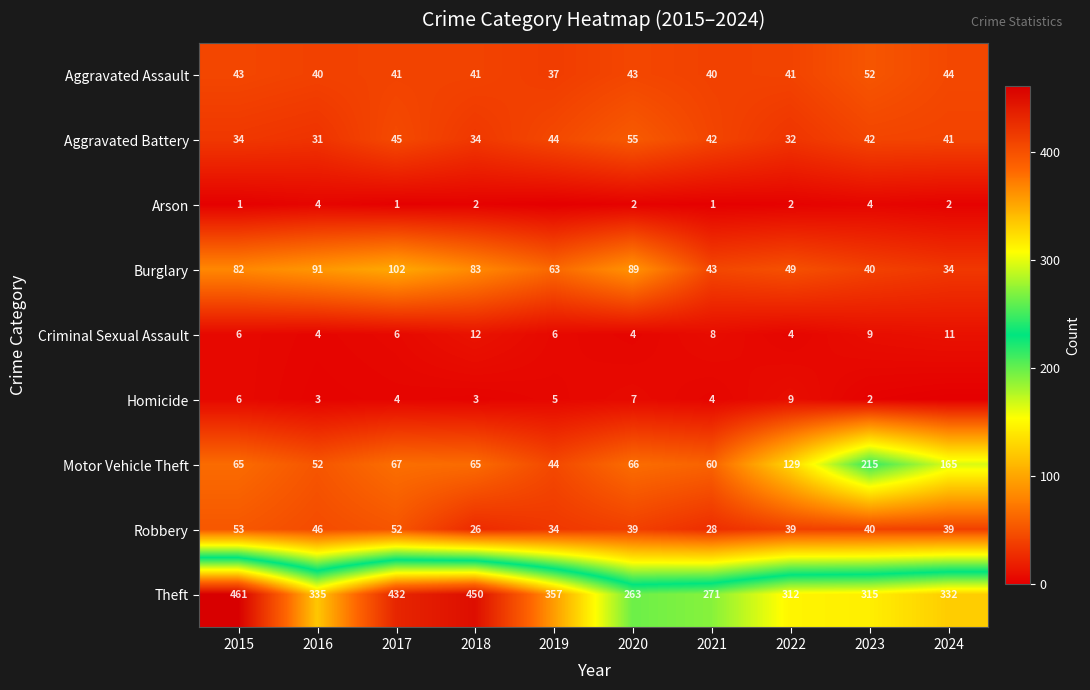

The value of Theft at 2015 is 461. True or false?

True